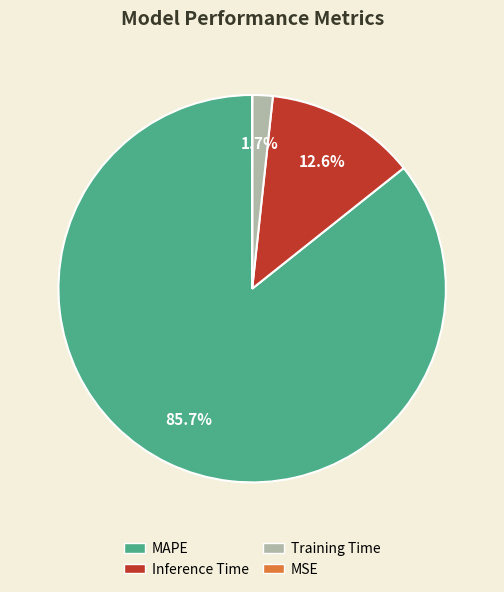

Which slice is the largest?

MAPE